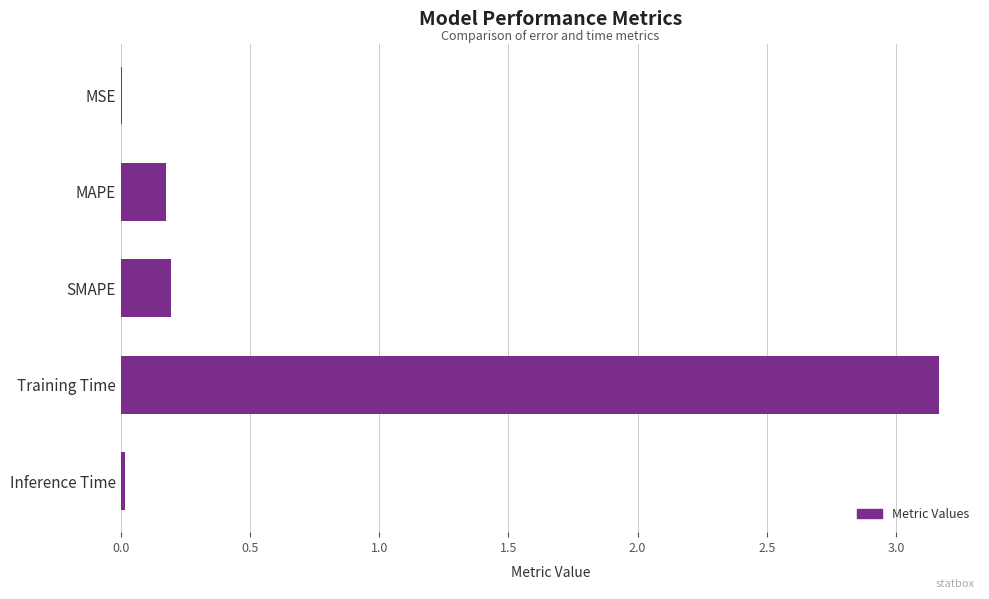

What is the sum of all values?

3.6